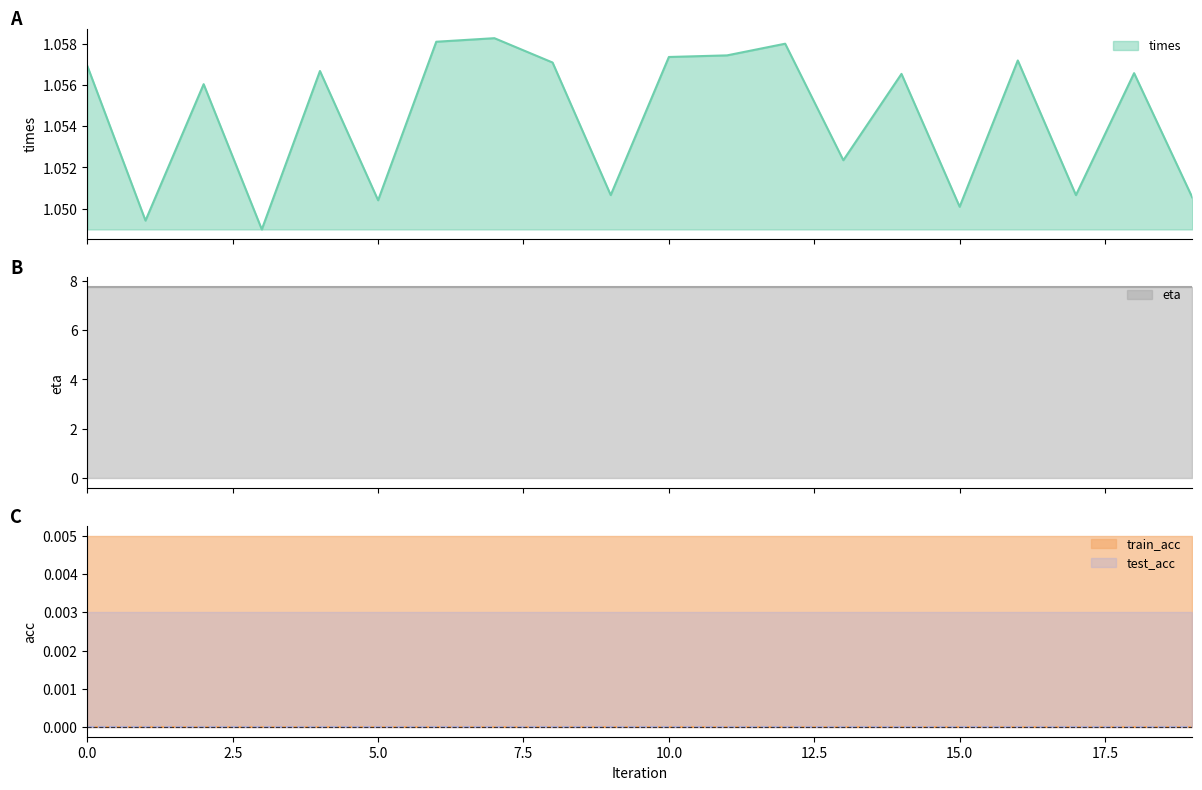

Where is the first local maximum for times?

2